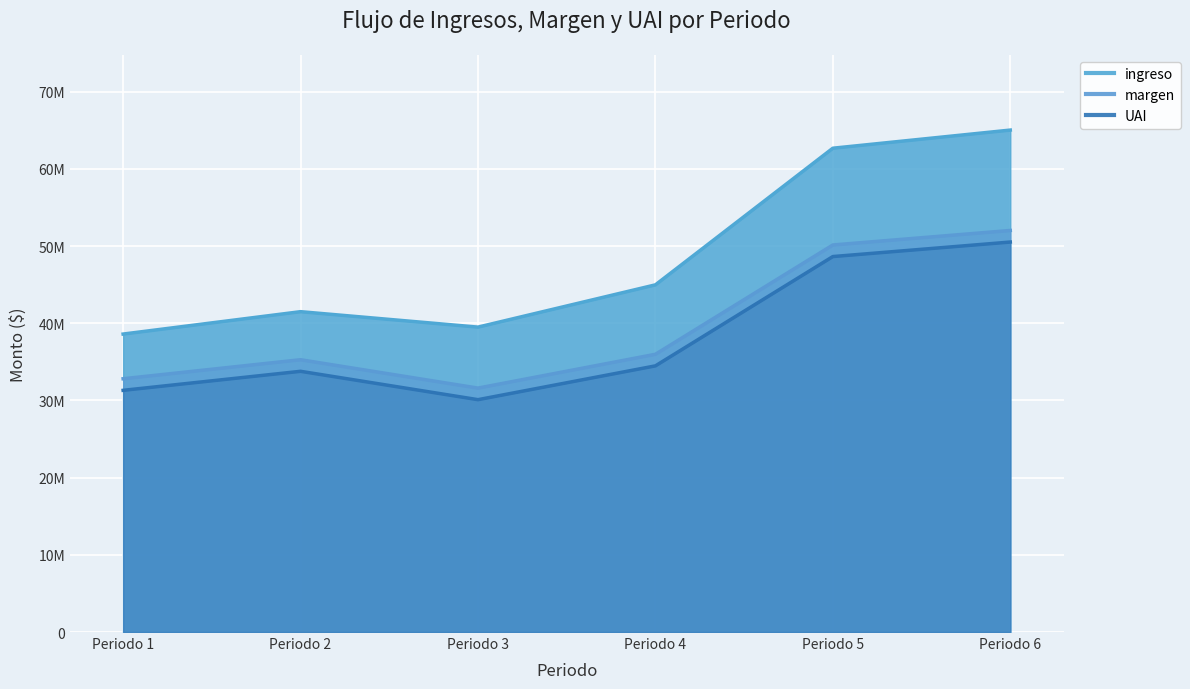

What are all the series names shown in the legend?

ingreso, margen, UAI